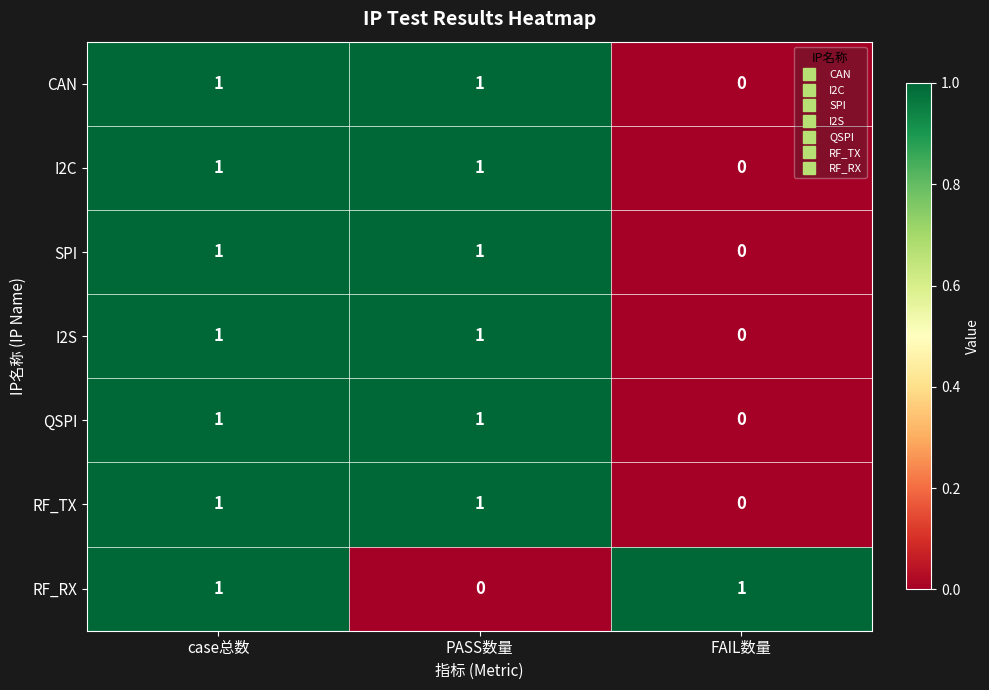

How many data points does each series have?

3